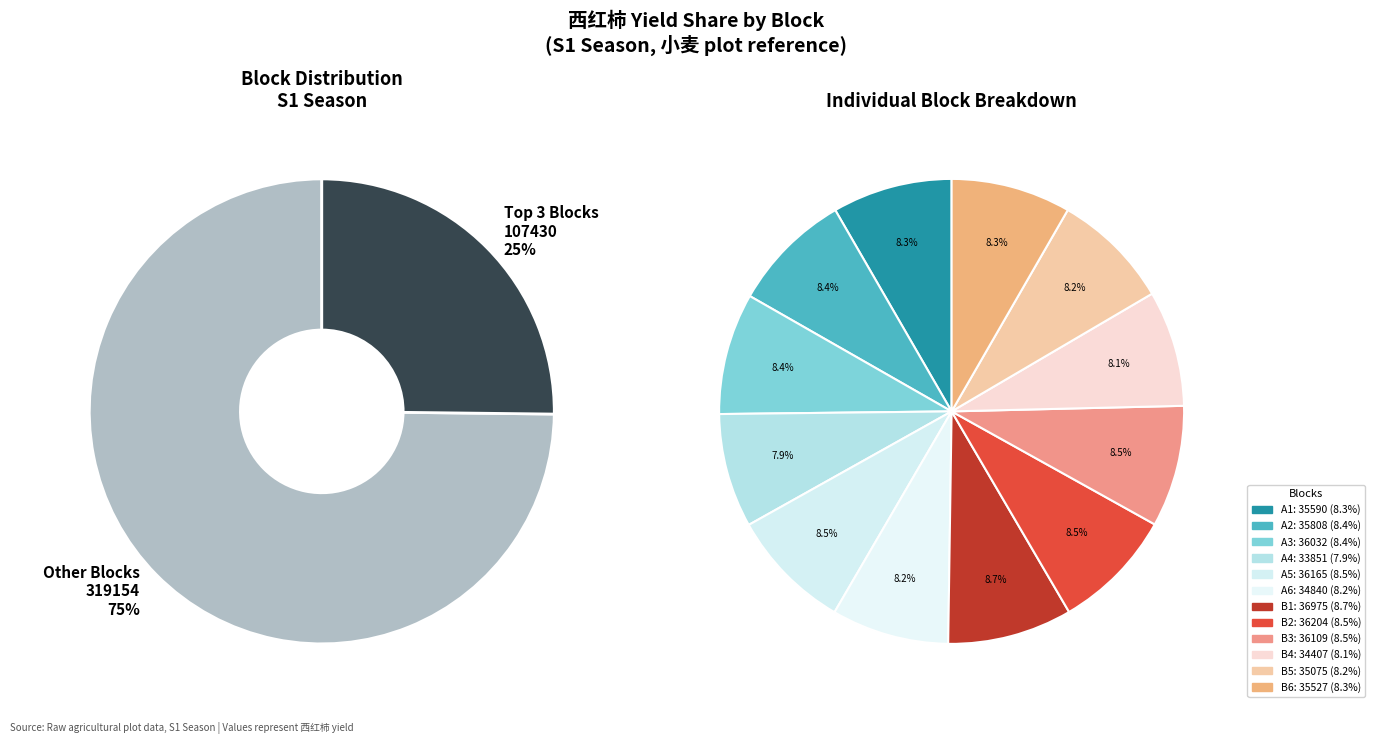

What percentage is NOT represented by A2?

91.6%